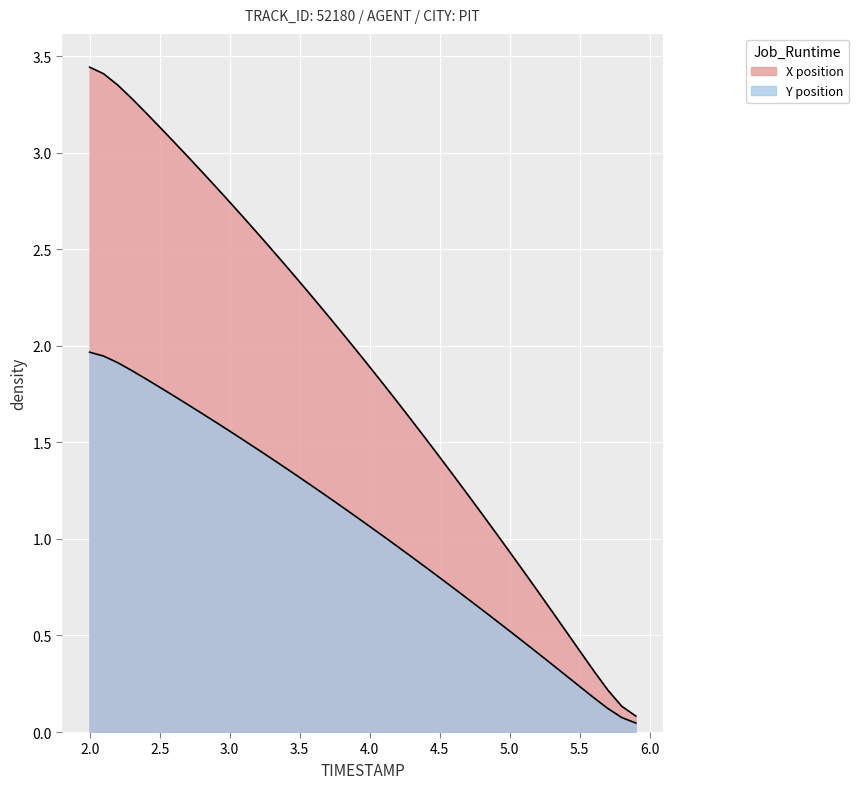

The value of Y at 2.5 is 1.8. True or false?

True